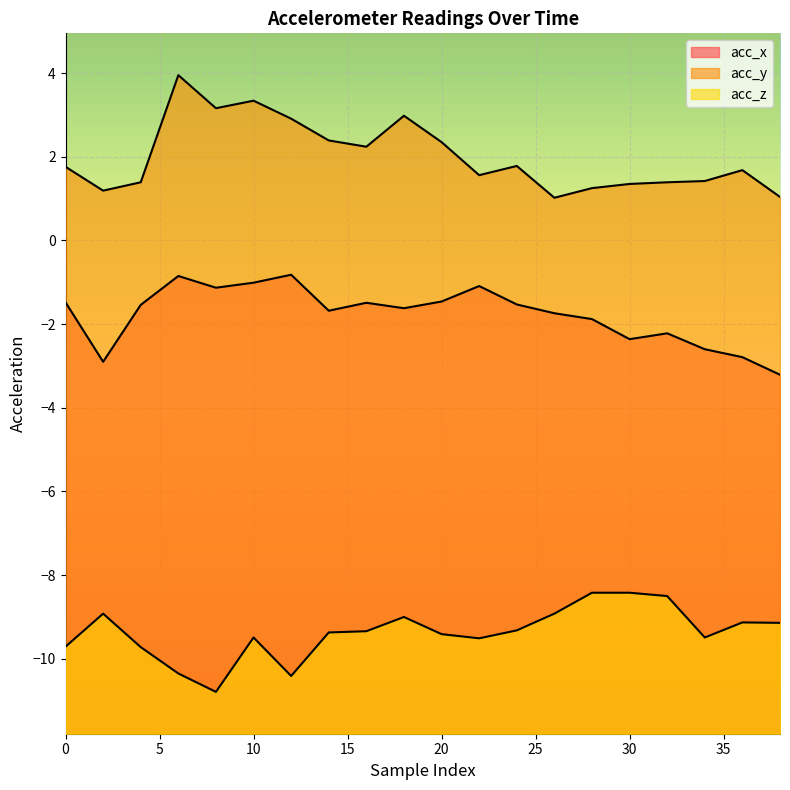

Is it true that acc_y equals 1.0 at 26?

True